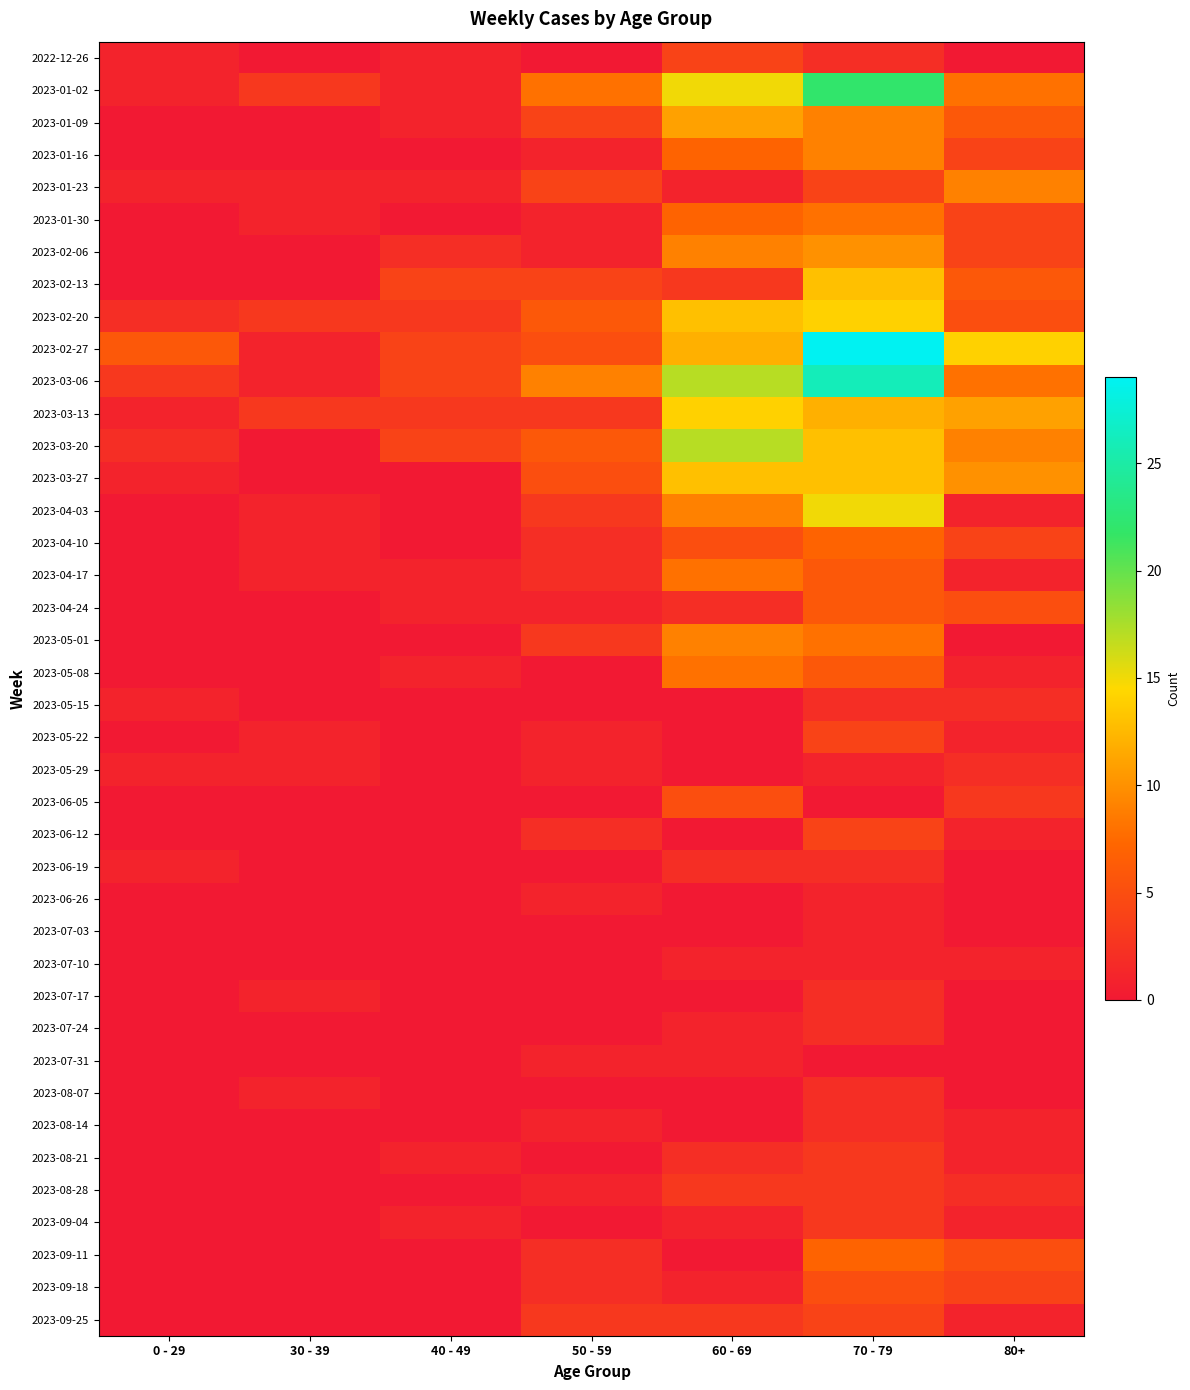

At how many categories does at least one series exceed 26?

1